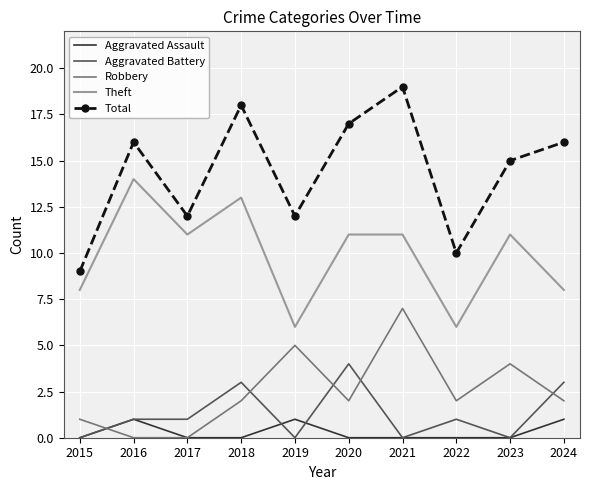

At which label does Robbery reach its peak?

2021